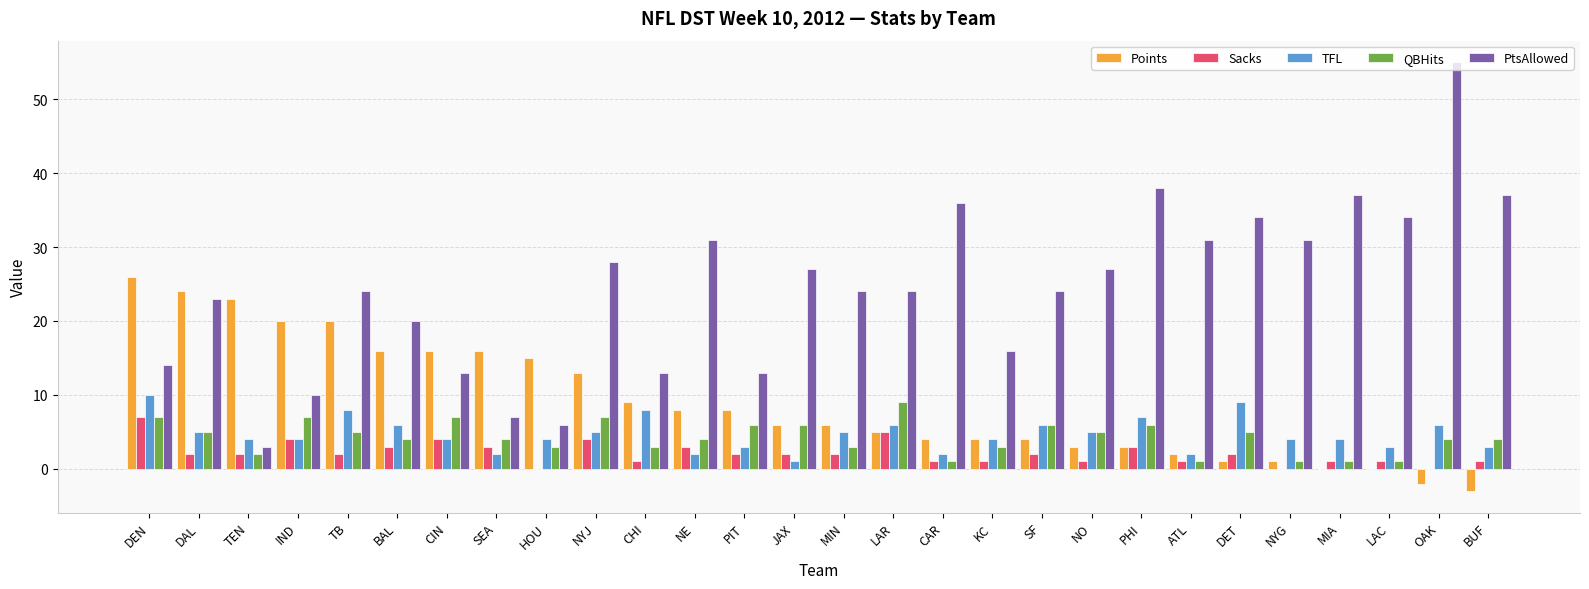

What is the sum of all QBHits values?

120